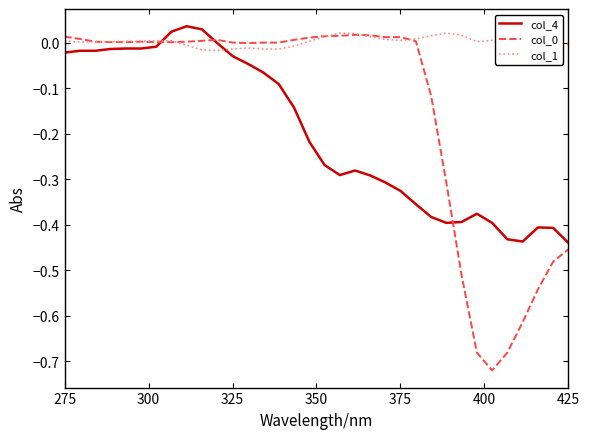

Which series has the largest total across all categories?

col_1